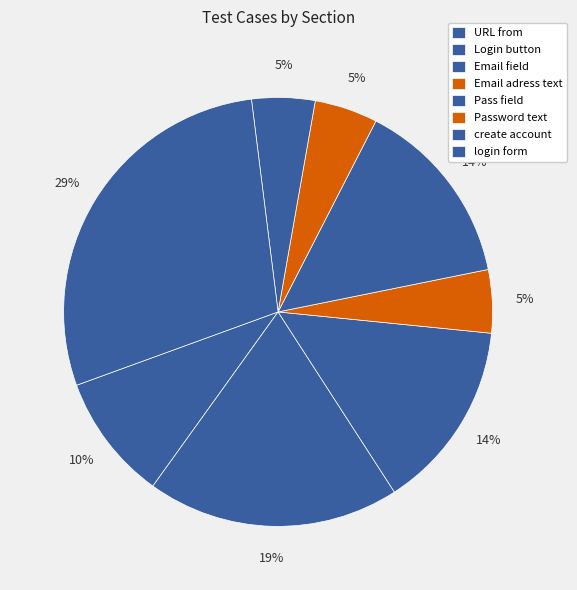

Is there any slice that represents more than half of the pie?

No